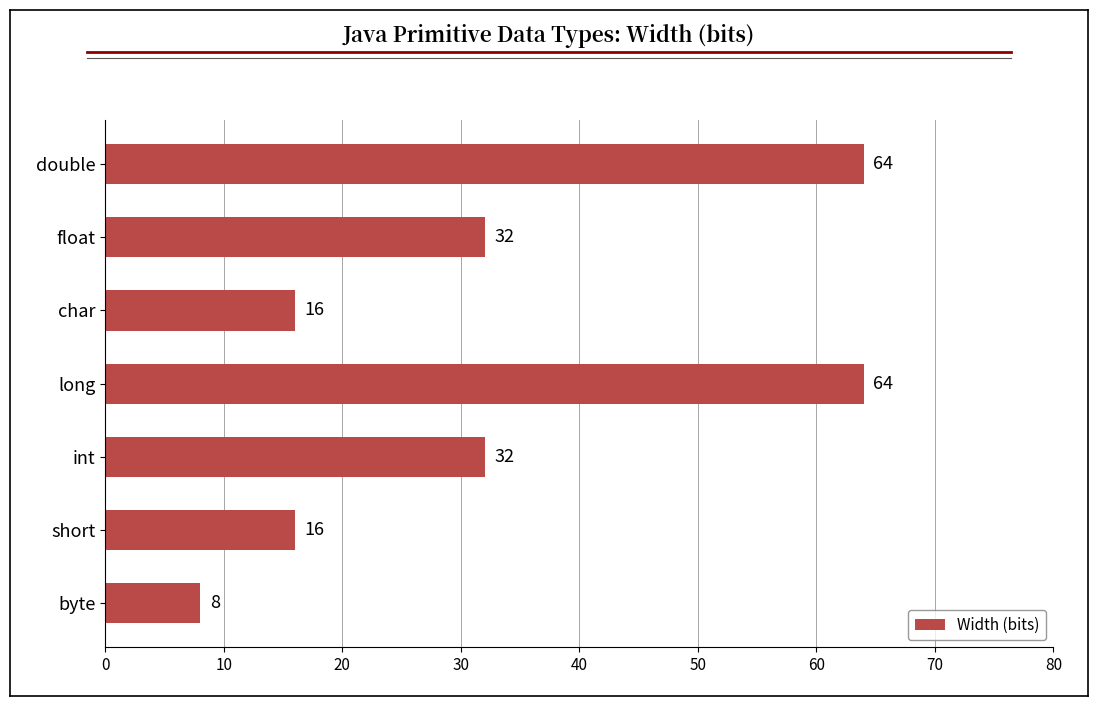

What is the minimum value shown in the chart?

8